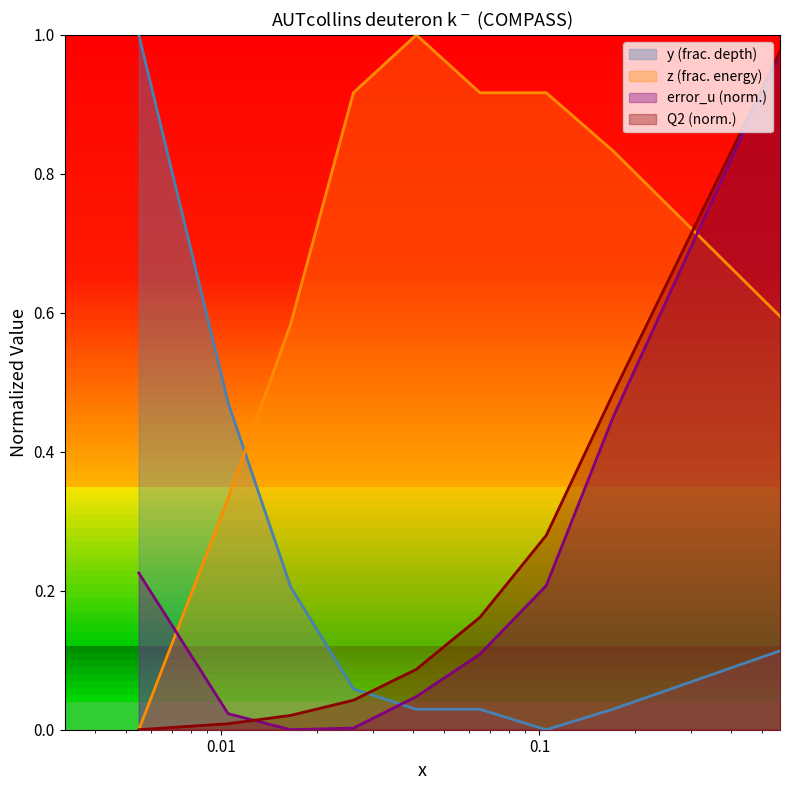

The z series shows 1.2 at 0.09993. True or false?

False